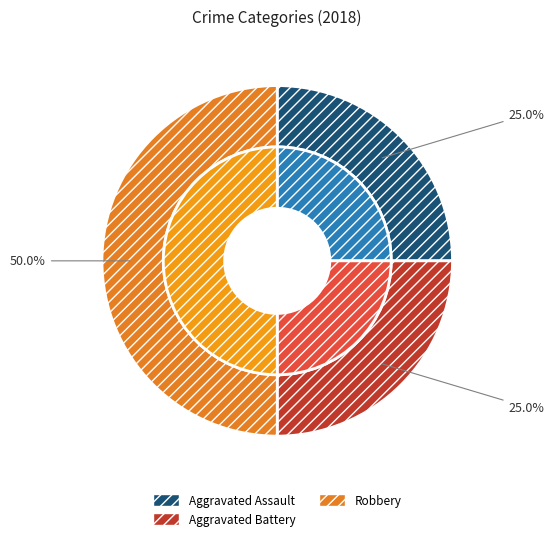

Rank the categories by value from highest to lowest.

Robbery, Aggravated Assault, Aggravated Battery